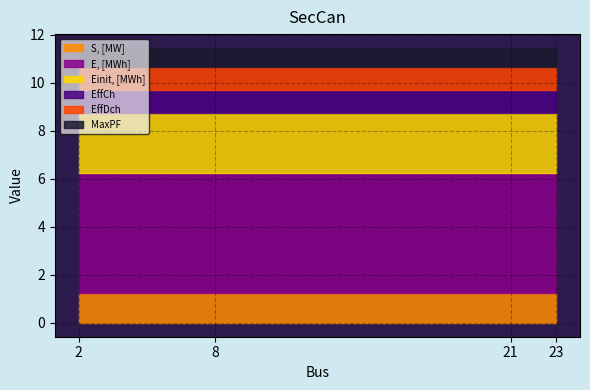

Reading left to right, what are all the values shown in this chart?

S, [MW]: 2=1.2	8=1.2	21=1.2	23=1.2
E, [MWh]: 2=5.0	8=5.0	21=5.0	23=5.0
Einit, [MWh]: 2=2.5	8=2.5	21=2.5	23=2.5
EffCh: 2=0.9	8=0.9	21=0.9	23=0.9
EffDch: 2=0.9	8=0.9	21=0.9	23=0.9
MaxPF: 2=0.8	8=0.8	21=0.8	23=0.8